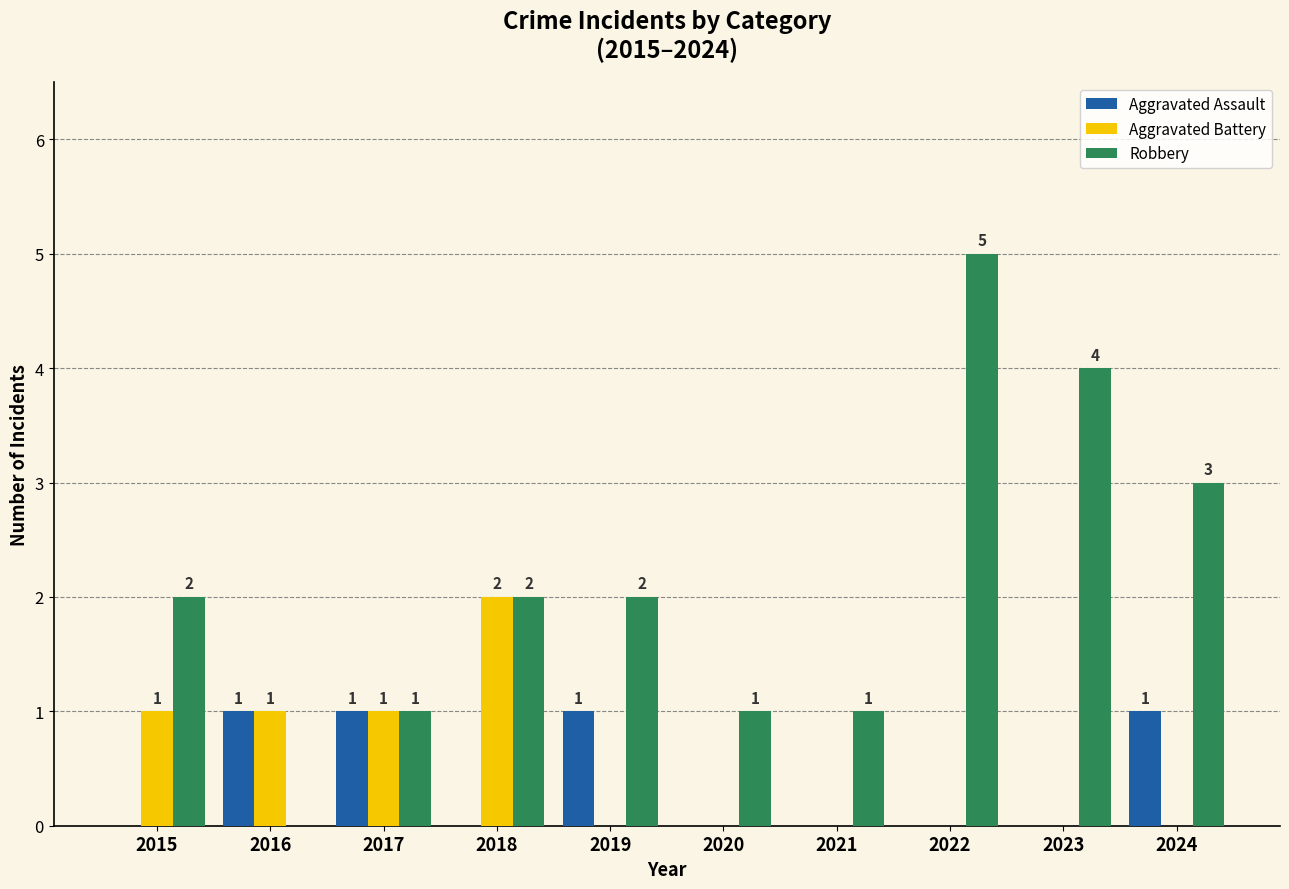

Is the value of Robbery at 2016 greater than the value of Aggravated Assault at 2017?

No